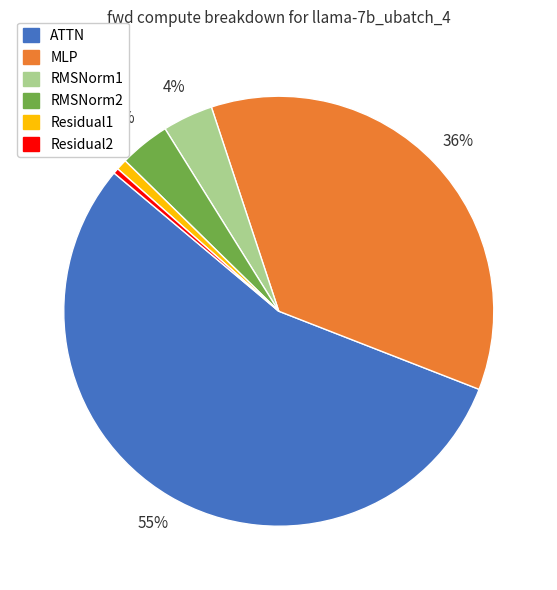

Which category accounts for the majority?

ATTN